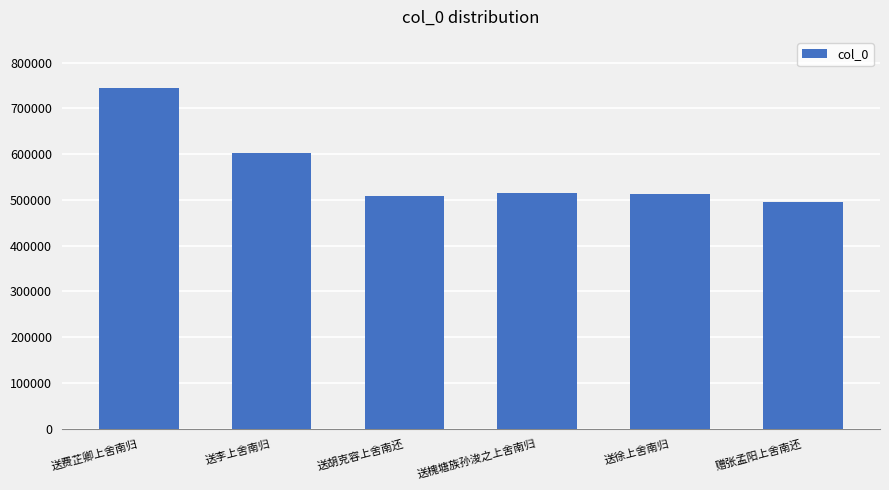

What is the approximate value at 送李上舍南归?

602886